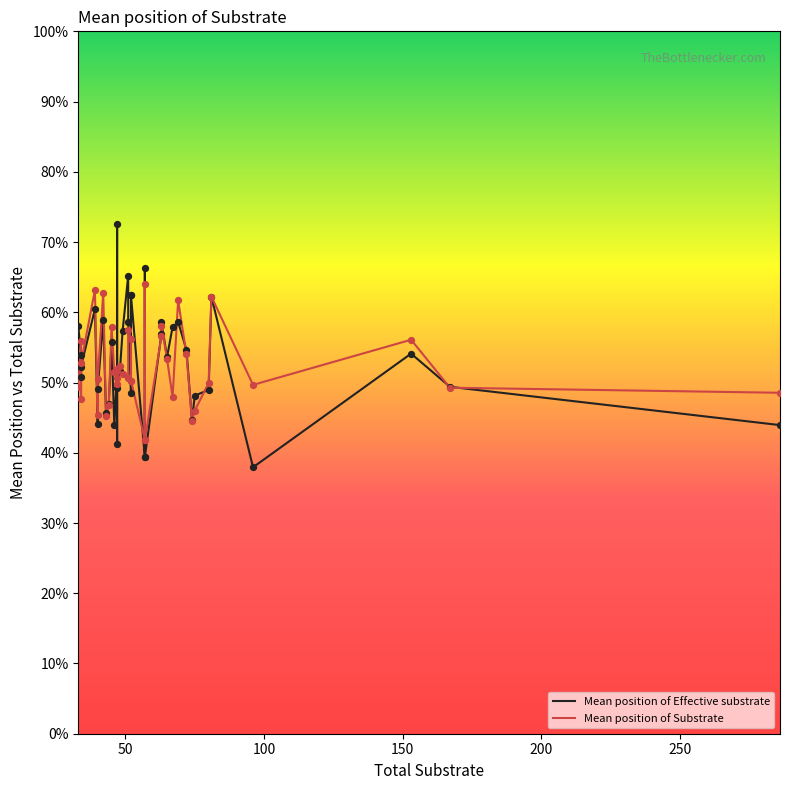

What are all the series names shown in the legend?

Mean position of Effective substrate, Mean position of Substrate